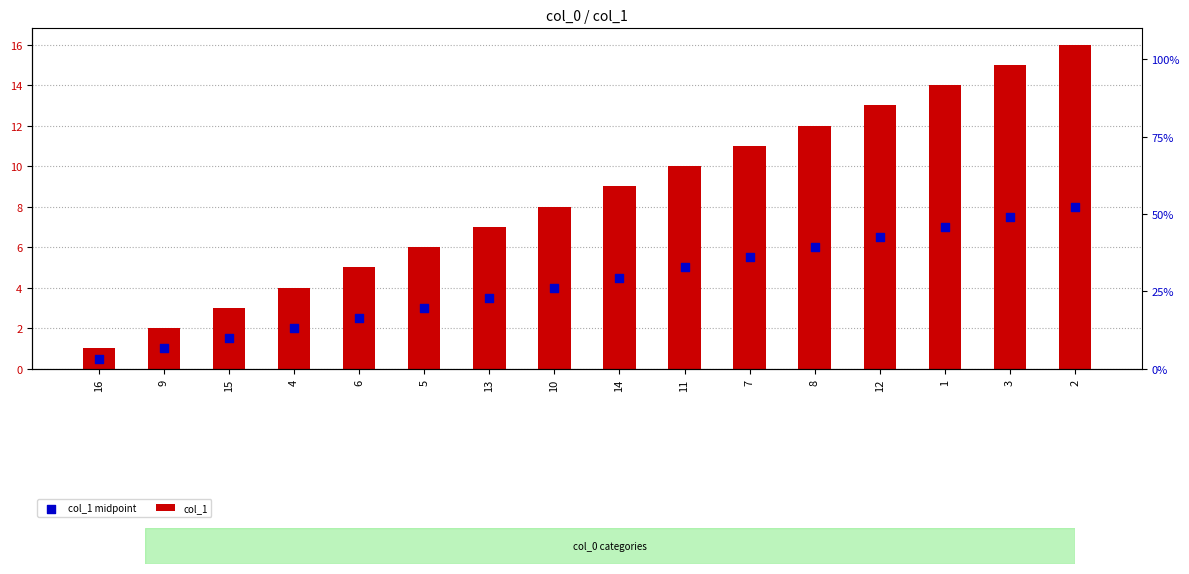

Which series reaches the minimum Y coordinate?

col_1 midpoint